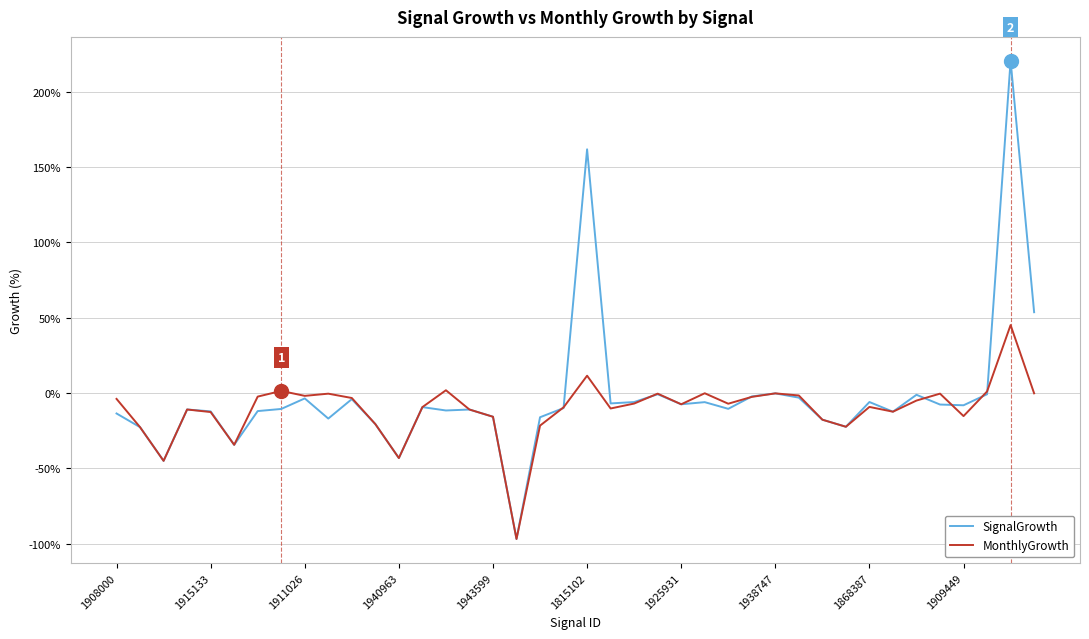

At how many categories does at least one series exceed 27?

3